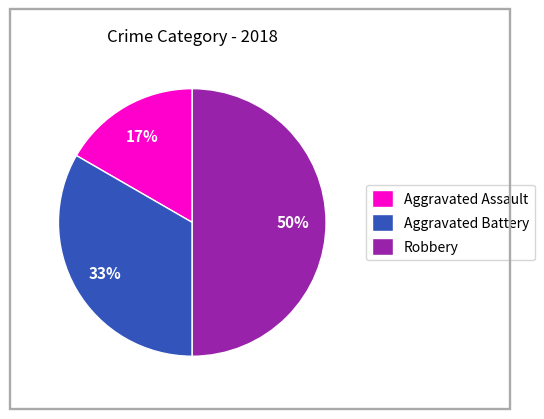

Is Aggravated Battery the majority of the pie?

No